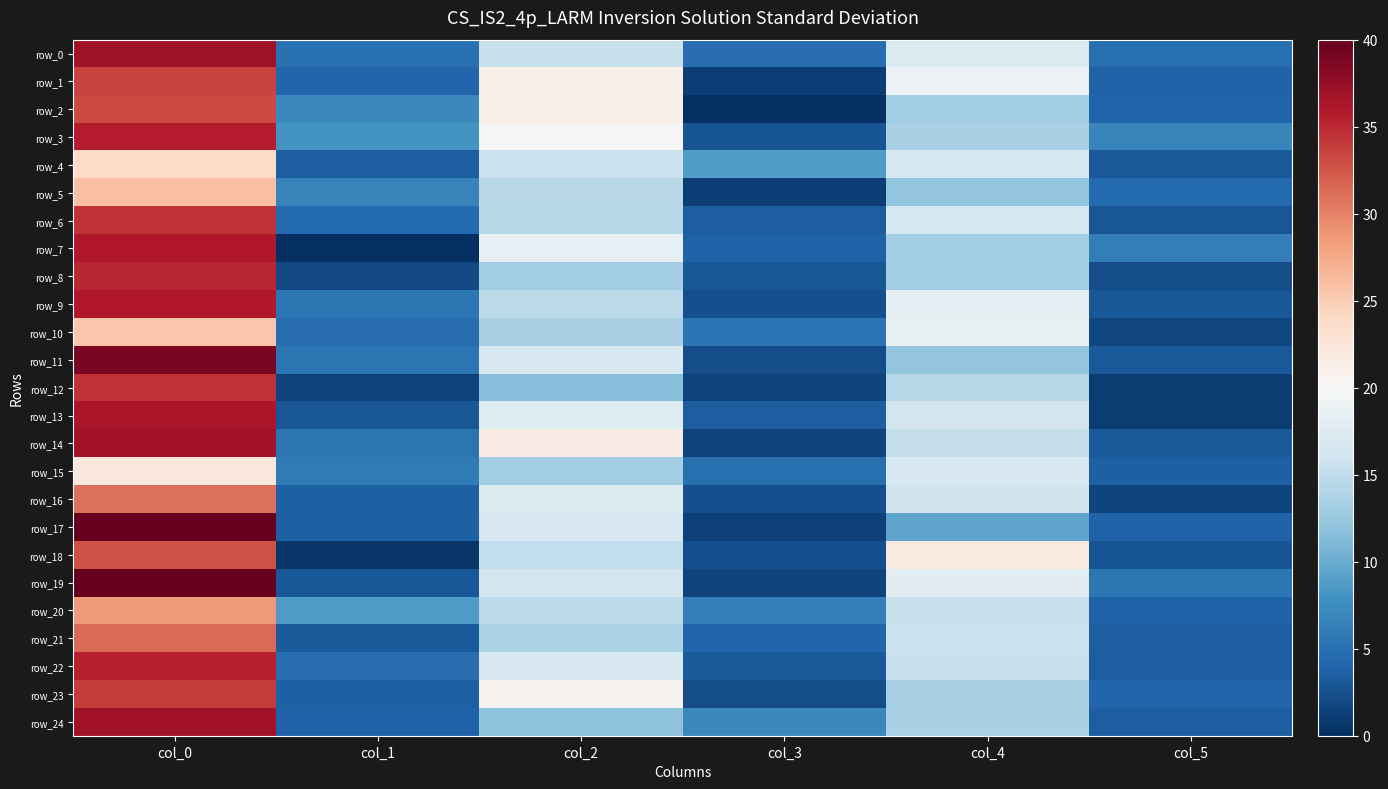

Where is row_11 nearest to the value 20?

col_2